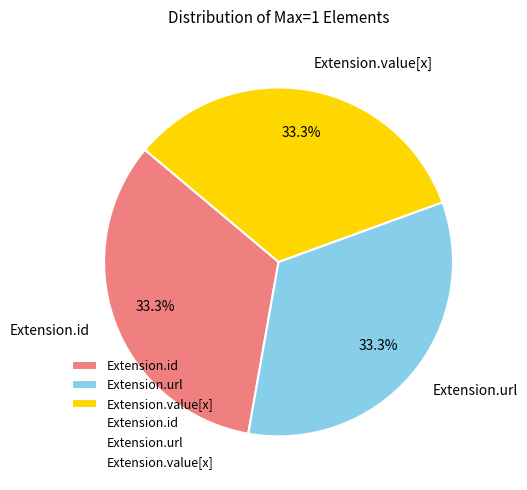

Is there a majority slice in this chart?

Yes